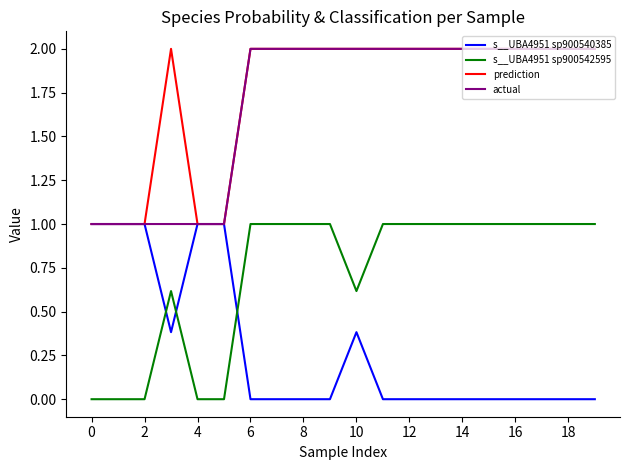

True or false: s__UBA4951 sp900542595 and actual cross at least once.

False